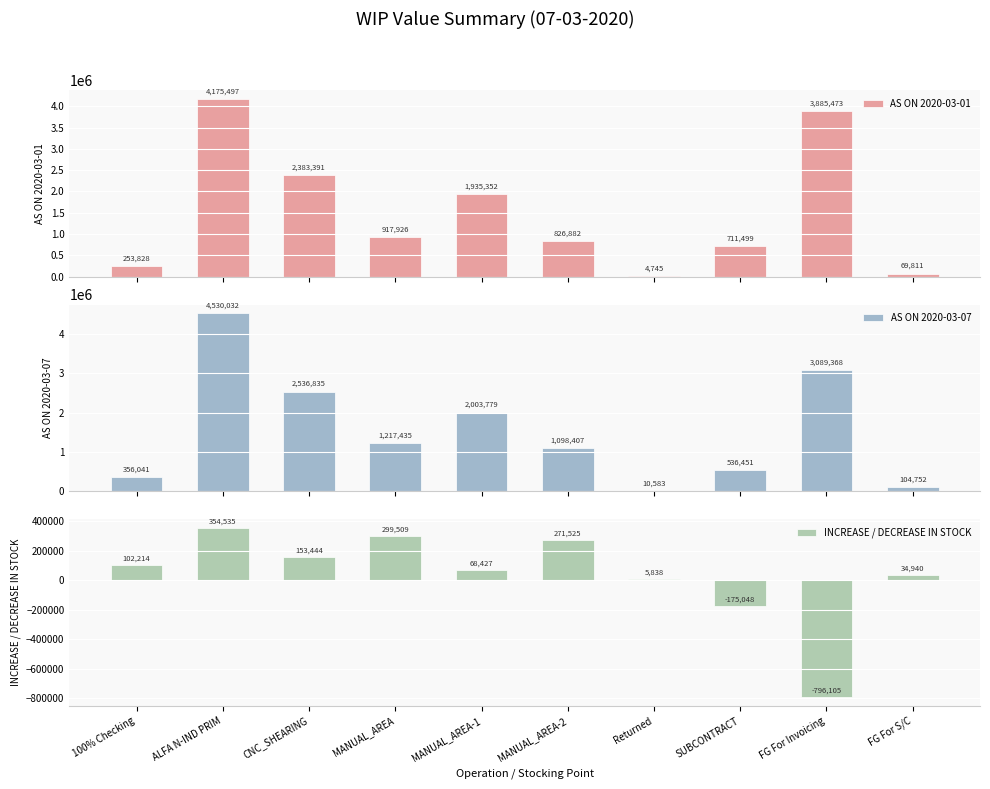

Between CNC_SHEARING and FG For Invoicing, which series saw the biggest shift?

AS ON 2020-03-01